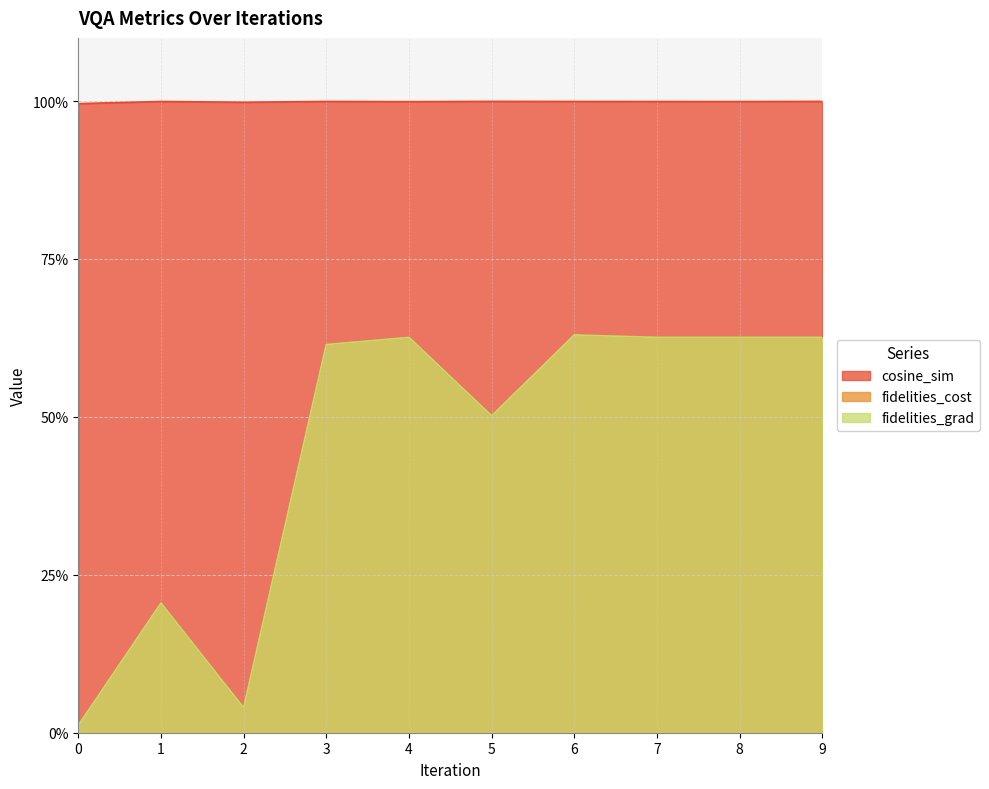

How many lines are shown in the chart?

3